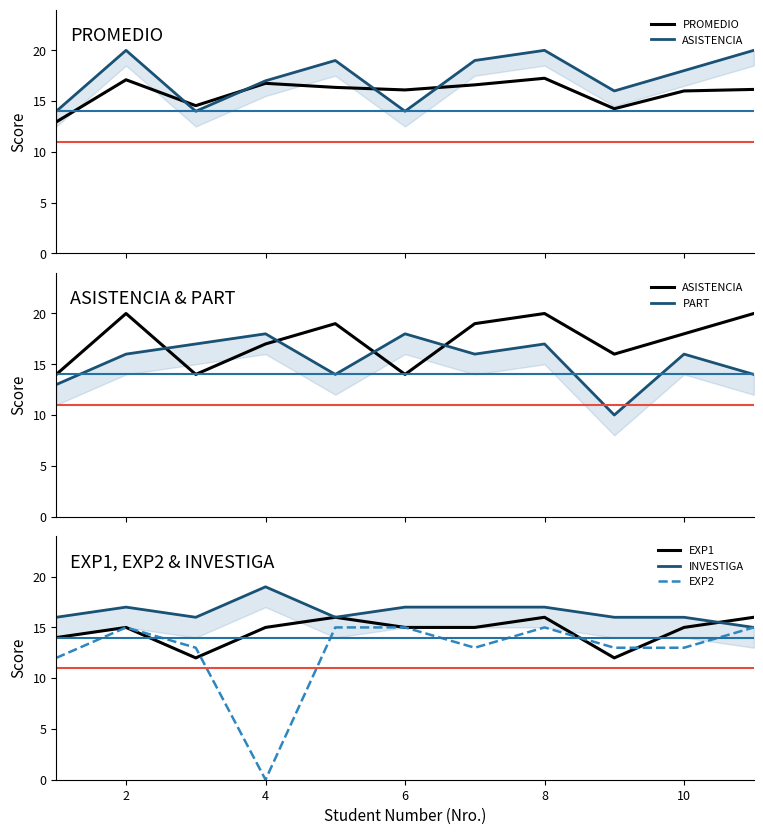

The EXP1 series shows 20 at 10. True or false?

False